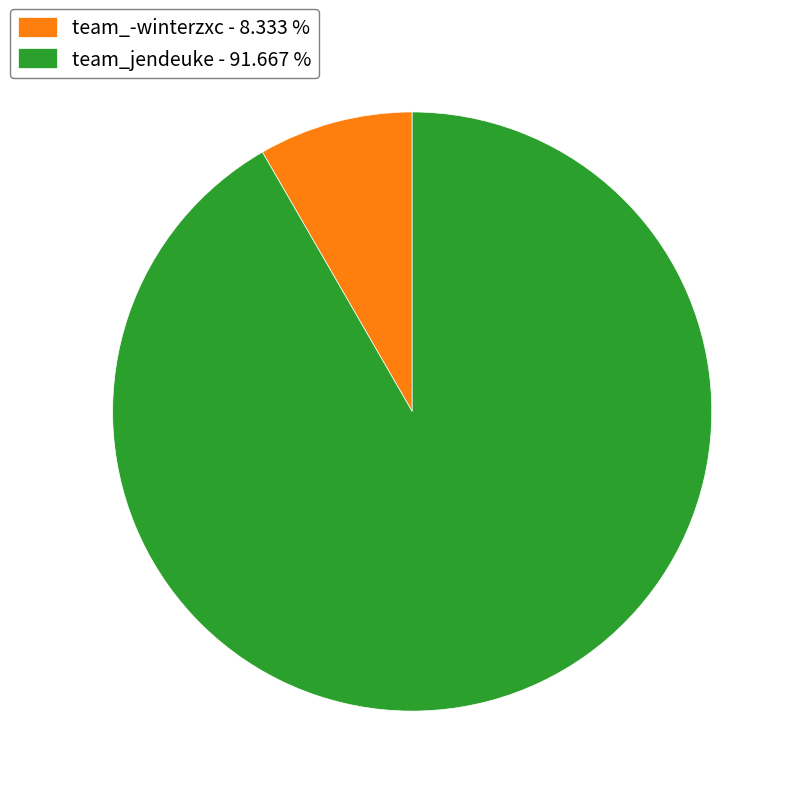

Is it true that team_jendeuke is 92% of the pie?

True